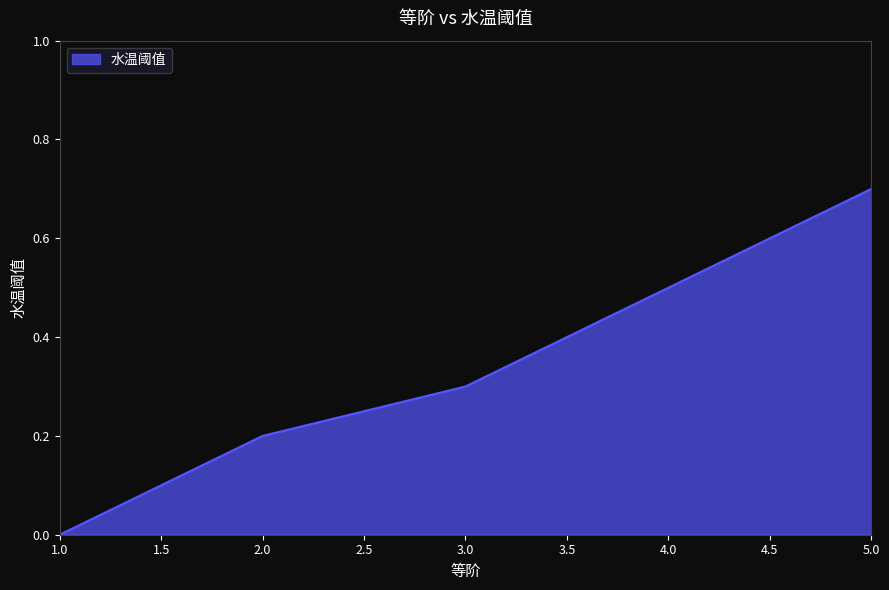

What value does the data have at 3.0?

0.3